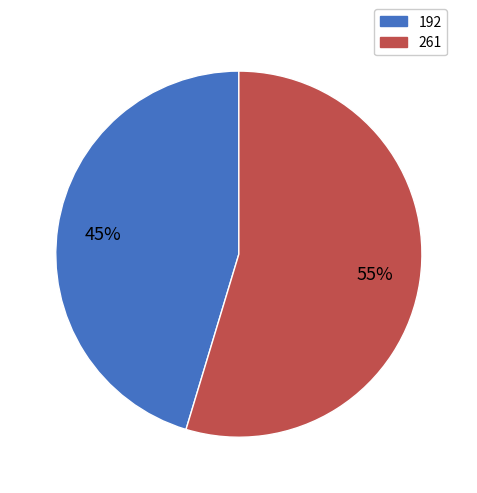

What percentage is the 192 slice, to the nearest percent?

45%